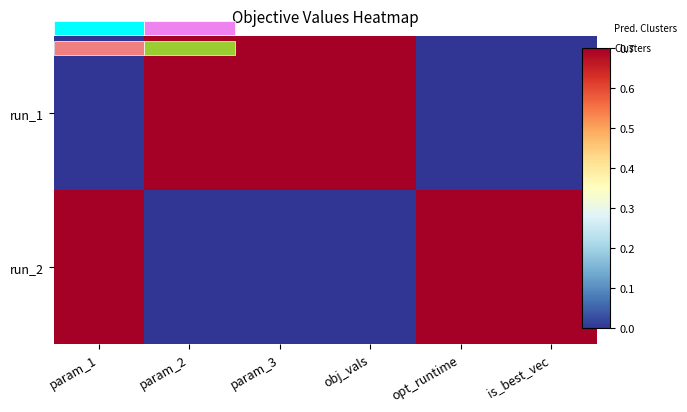

What is the approximate value of run_1 at obj_vals?

0.7